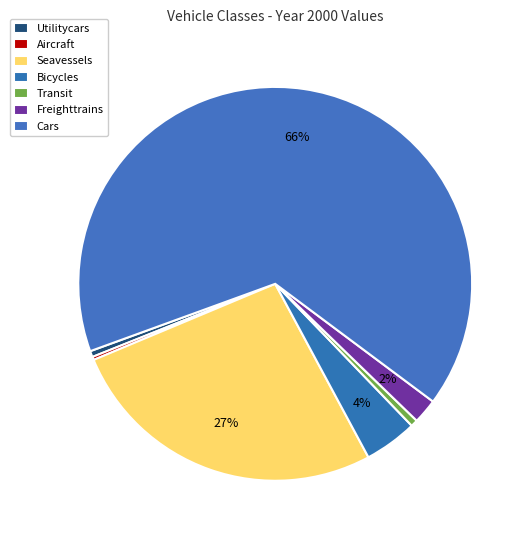

Which category has the smallest portion of the pie?

Aircraft